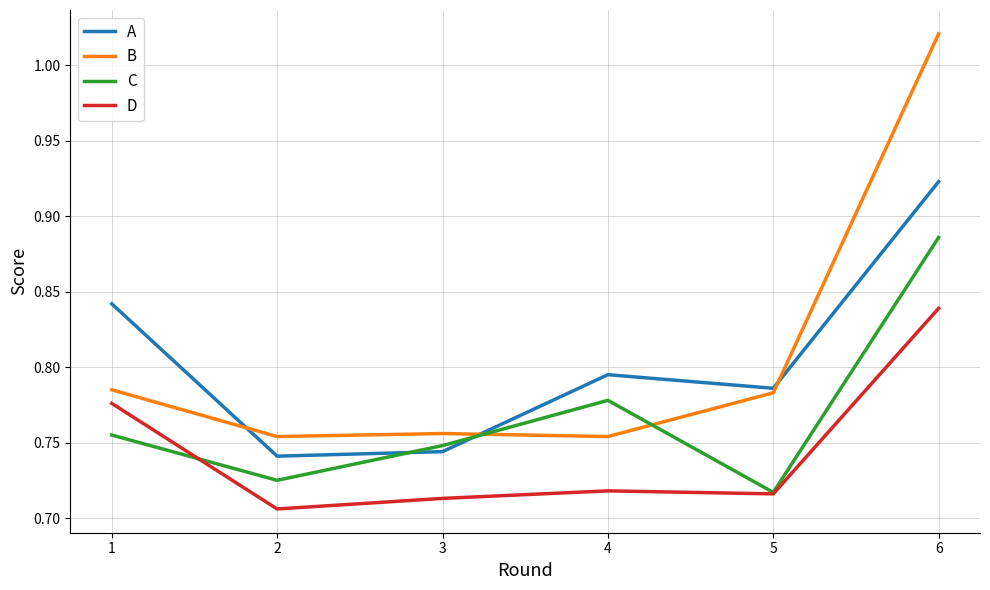

What is the difference between the highest and lowest values at 4?

0.1